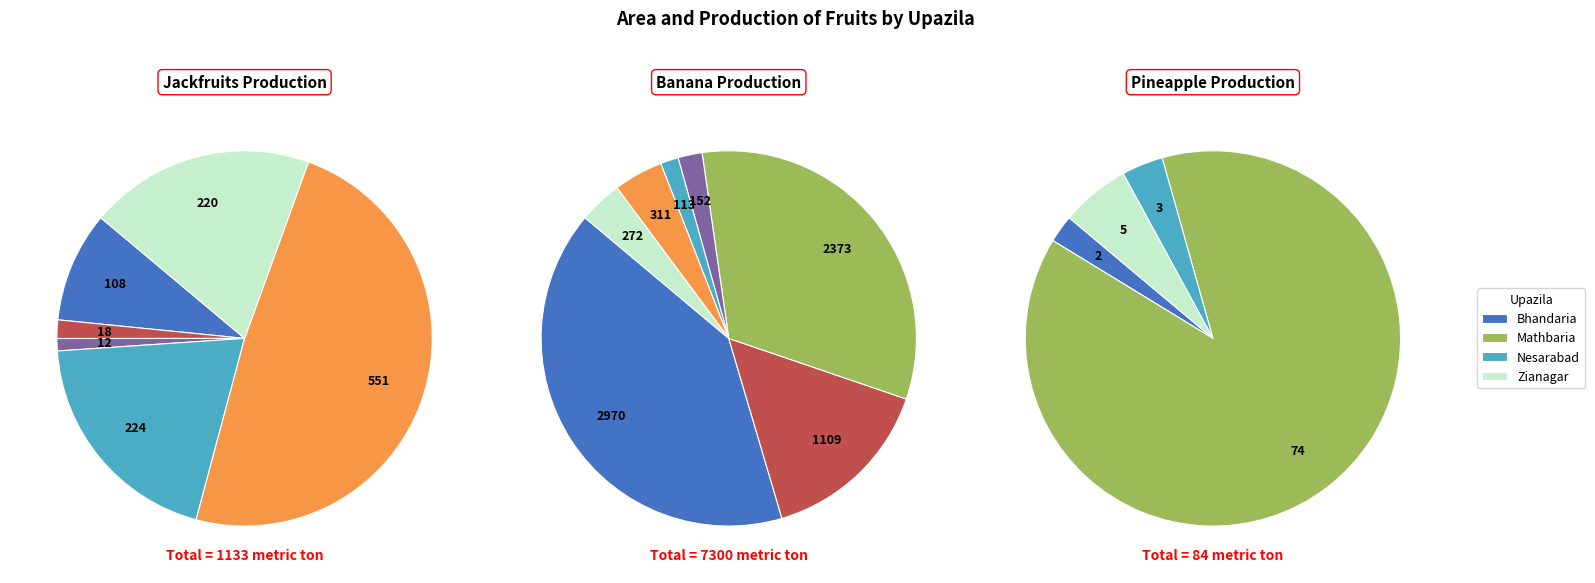

To the nearest percent, what portion does Mathbaria represent?

33%